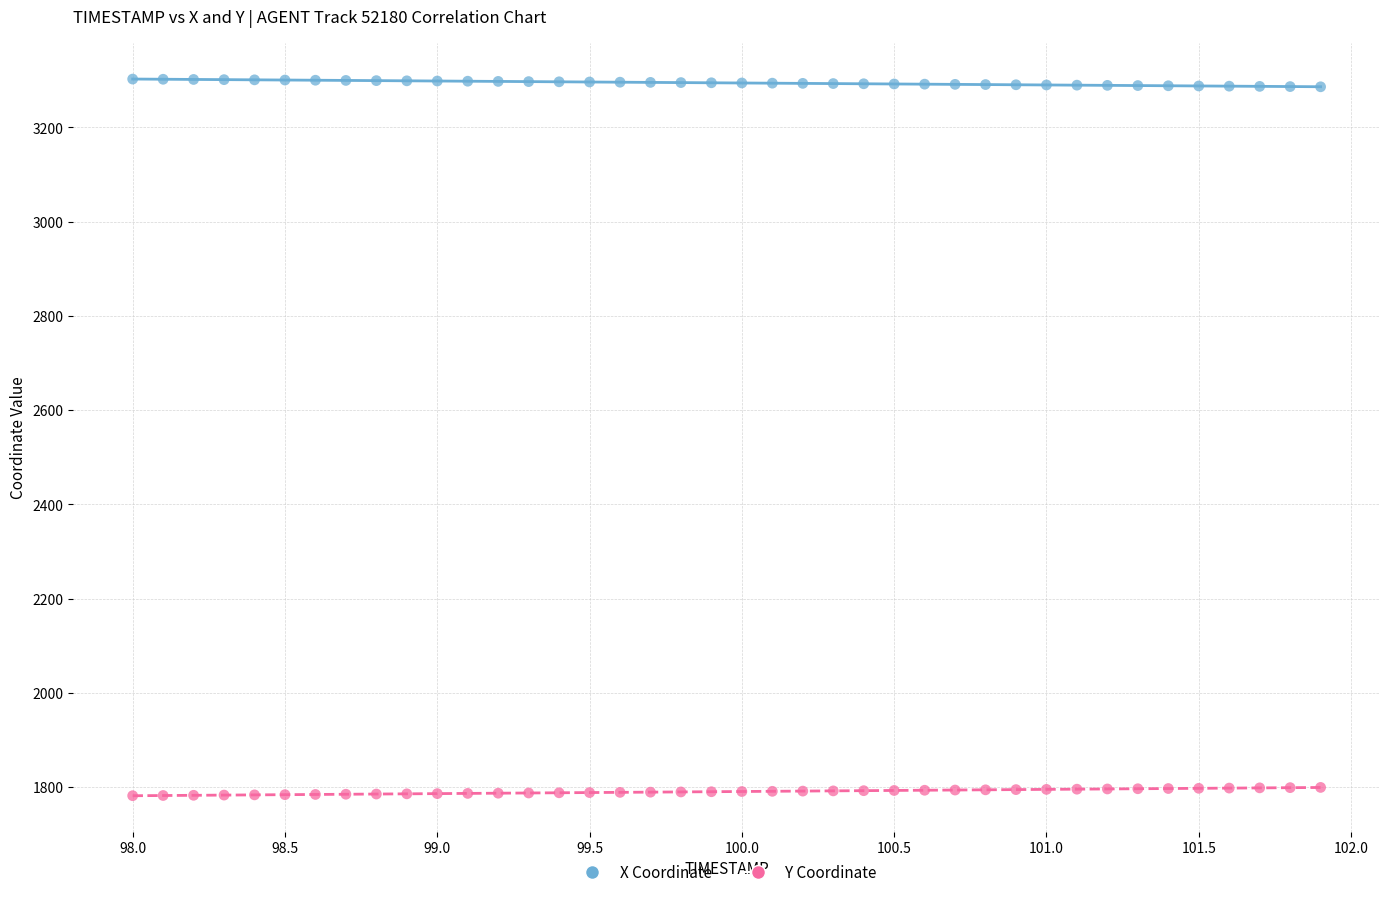

Which series reaches the maximum Y coordinate?

X Coordinate